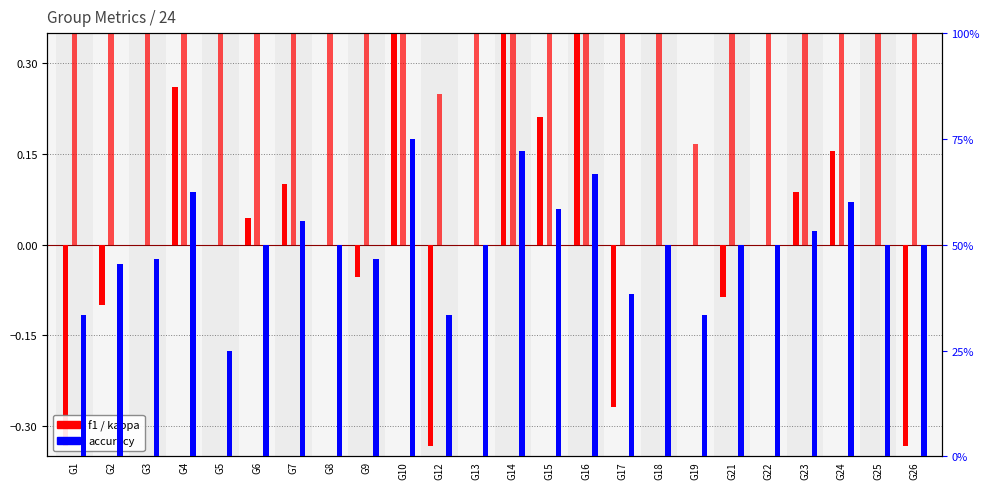

Count the number of data series in this chart.

3